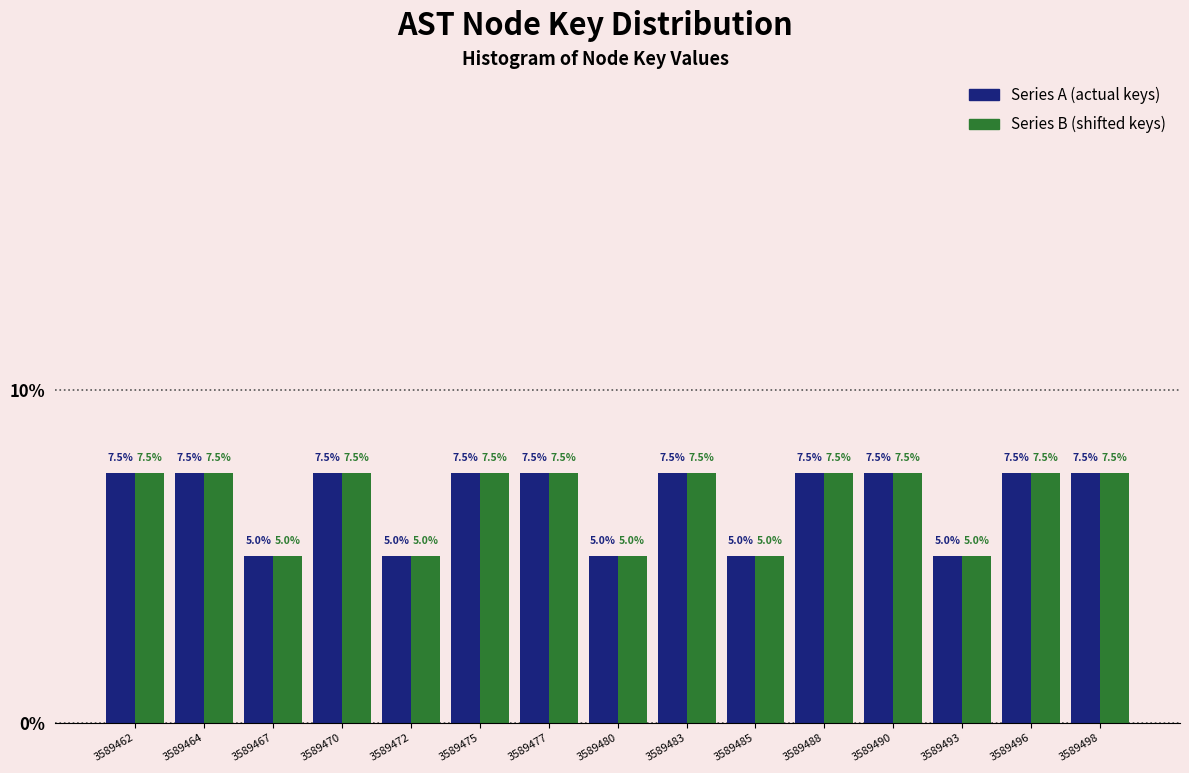

Reading left to right, what are all the values shown in this chart?

Series A (actual keys): 7.5	7.5	5.0	7.5	5.0	7.5	7.5	5.0	7.5	5.0	7.5	7.5	5.0	7.5	7.5
Series B (shifted keys): 7.5	7.5	5.0	7.5	5.0	7.5	7.5	5.0	7.5	5.0	7.5	7.5	5.0	7.5	7.5